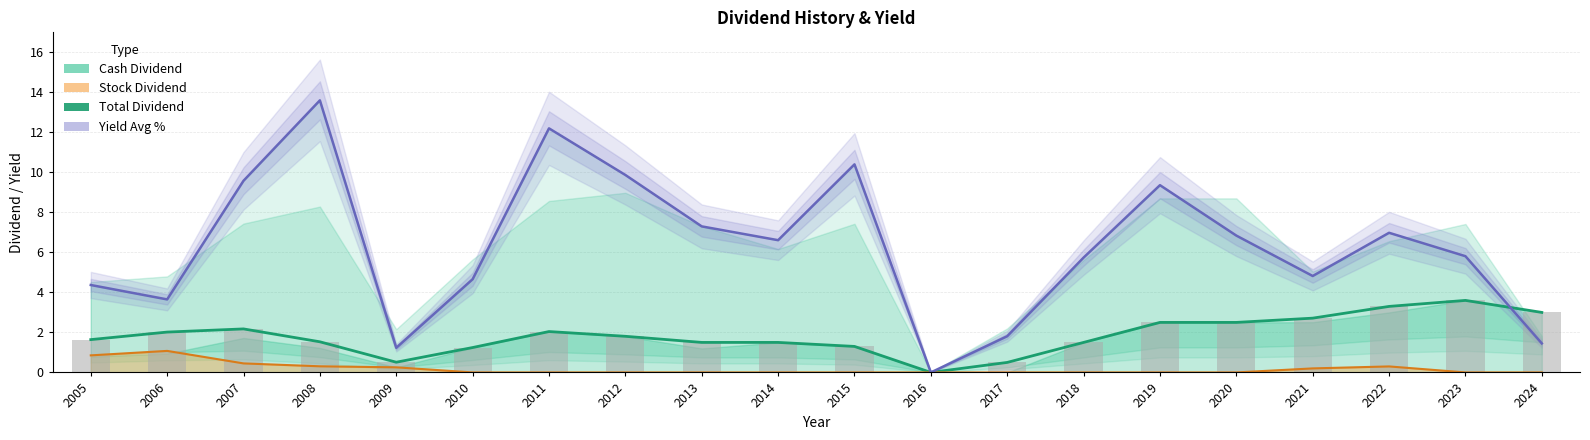

Are the bars horizontal?

No